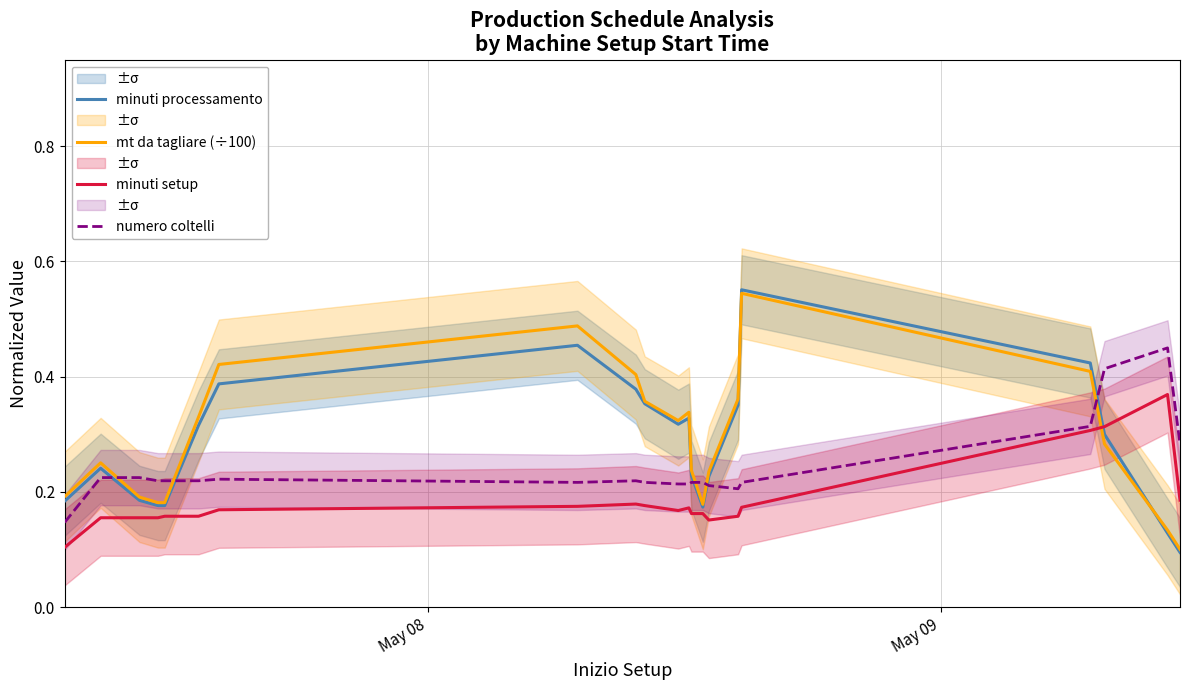

After their last crossing, which series has the higher values: minuti processamento or numero coltelli?

numero coltelli